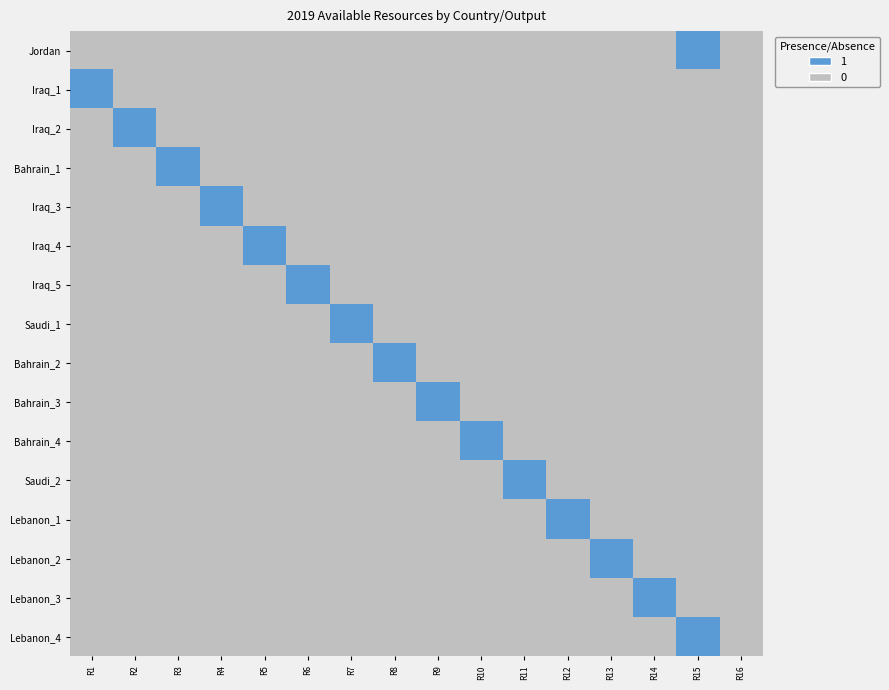

Count the number of data series in this chart.

16